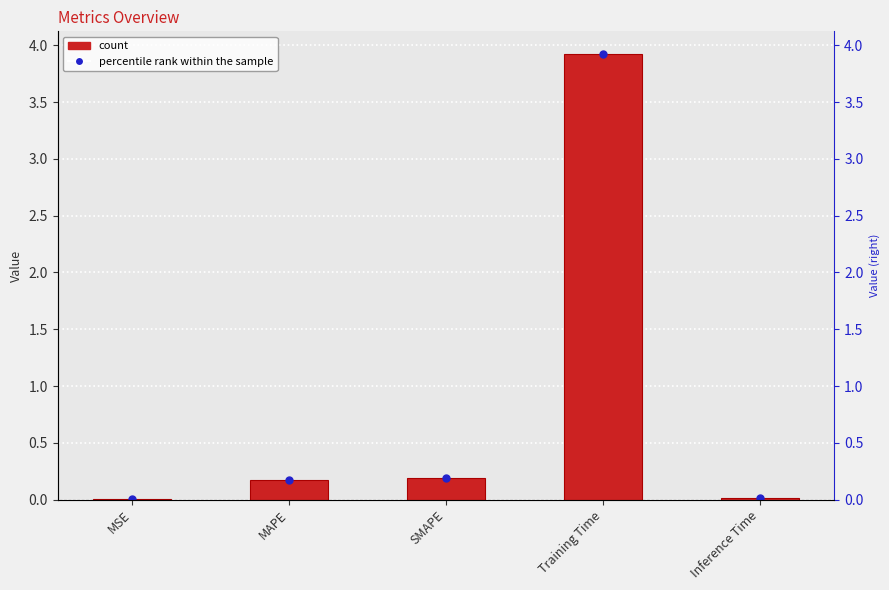

List the labels in order of value, largest first.

Training Time, SMAPE, MAPE, Inference Time, MSE